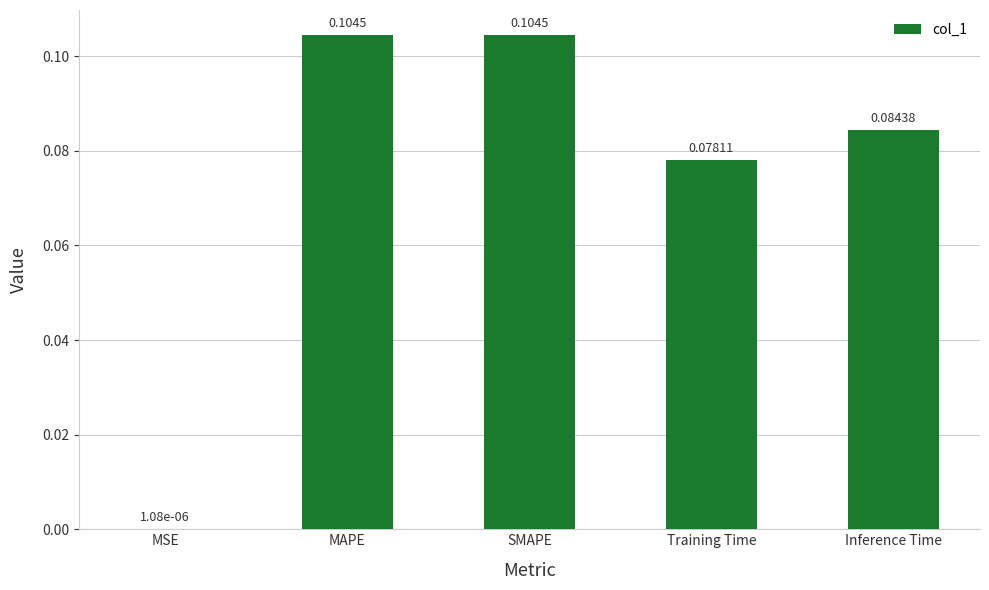

Which label corresponds to the largest value in the chart?

SMAPE